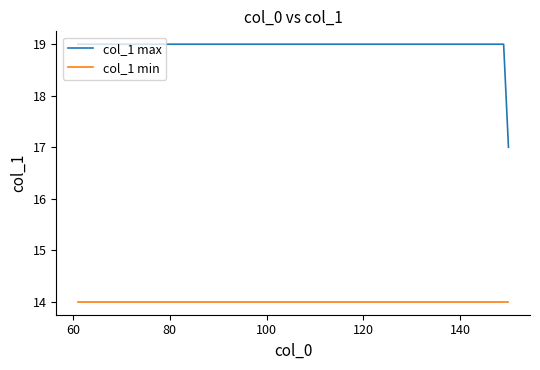

True or false: col_1 min and col_1 max cross at least once.

False